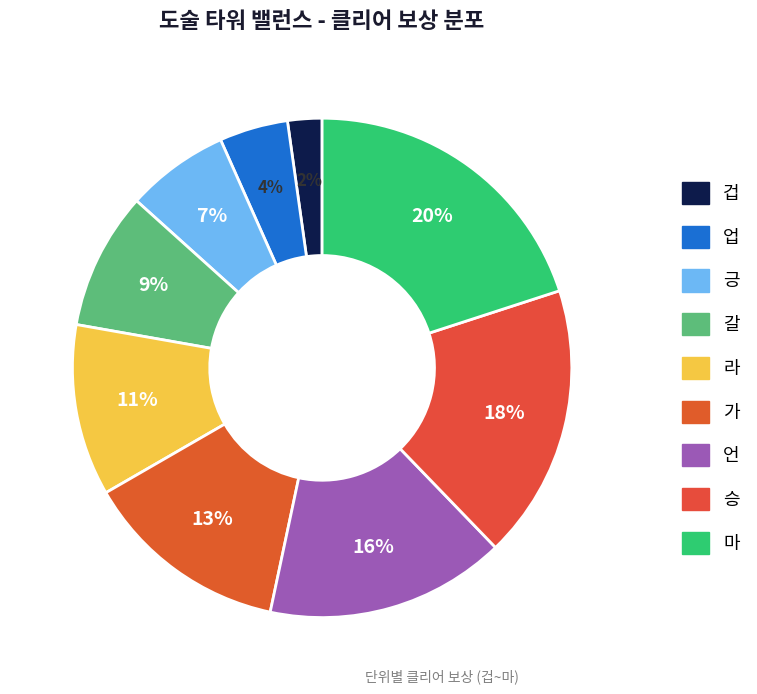

Which category has the biggest portion of the pie?

마